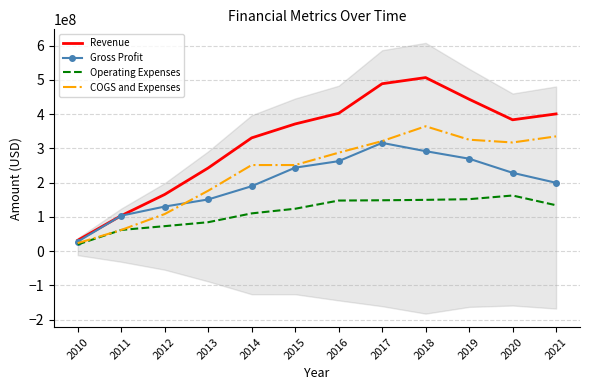

At which label does Gross Profit reach its peak?

2017